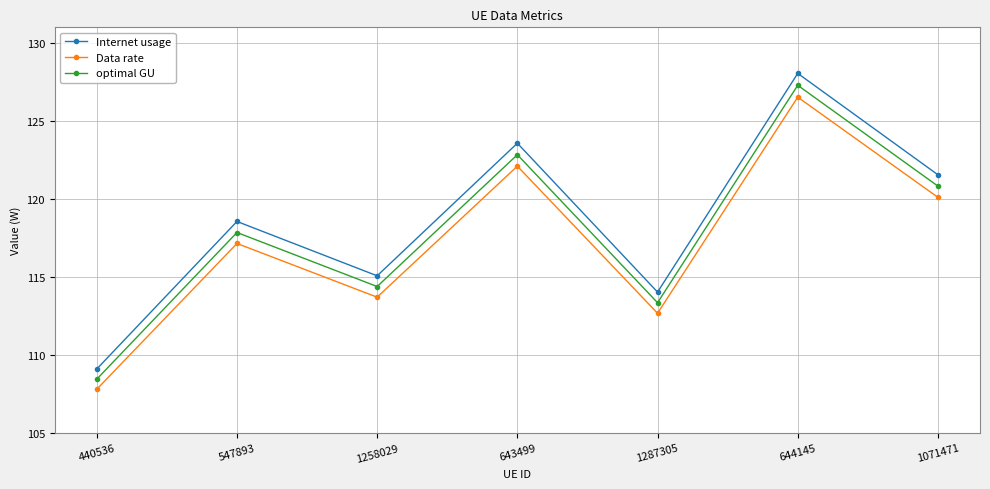

Reading left to right, list all the values displayed in this chart.

Internet usage: 109.1	118.6	115.1	123.6	114.0	128.0	121.5
Data rate: 107.8	117.1	113.7	122.1	112.7	126.5	120.1
optimal GU: 108.4	117.8	114.4	122.8	113.3	127.3	120.8